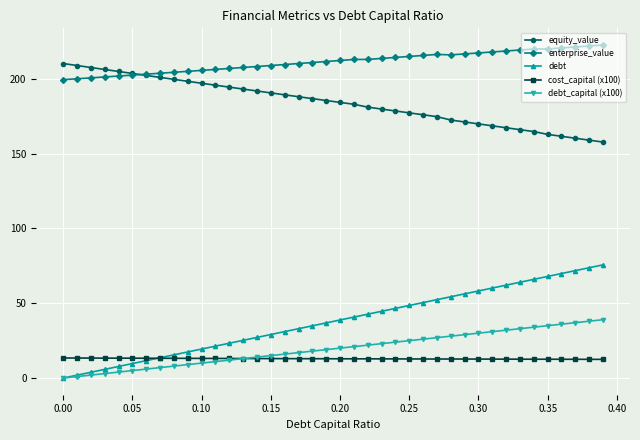

What is the minimum value for cost_capital (x100)?

12.5